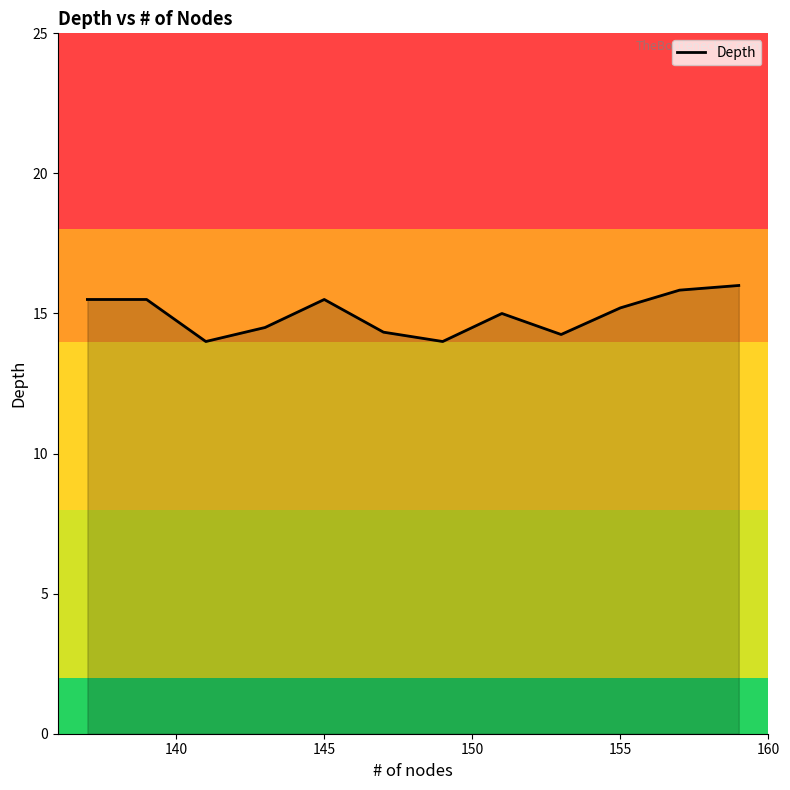

What is the minimum value shown in the chart?

14.0